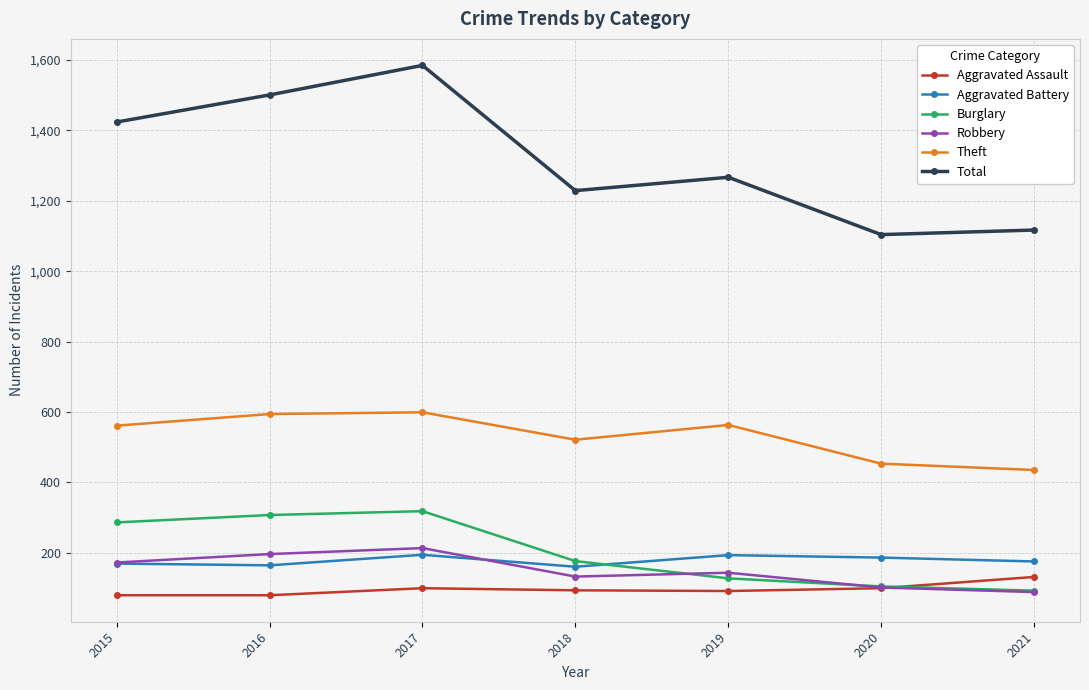

At which category is the sum across all series the highest?

2017